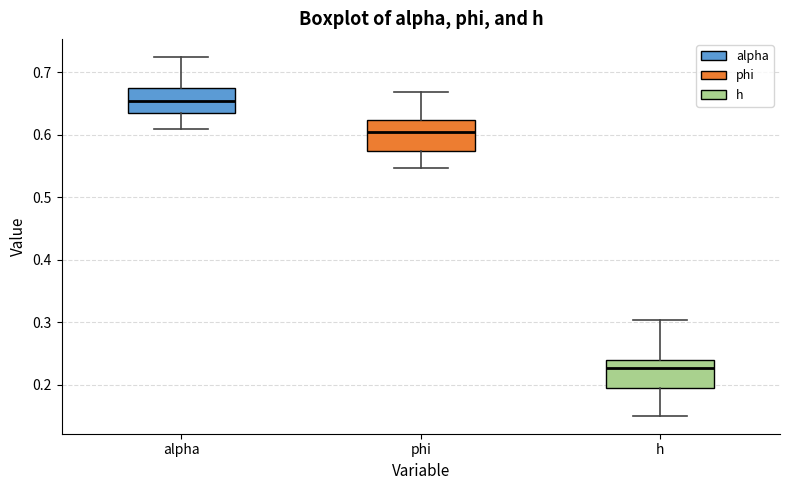

Where does the median line of the box for h sit on the y-axis? The values are not printed on the chart, so give them approximately, as read against the axis.

0.23